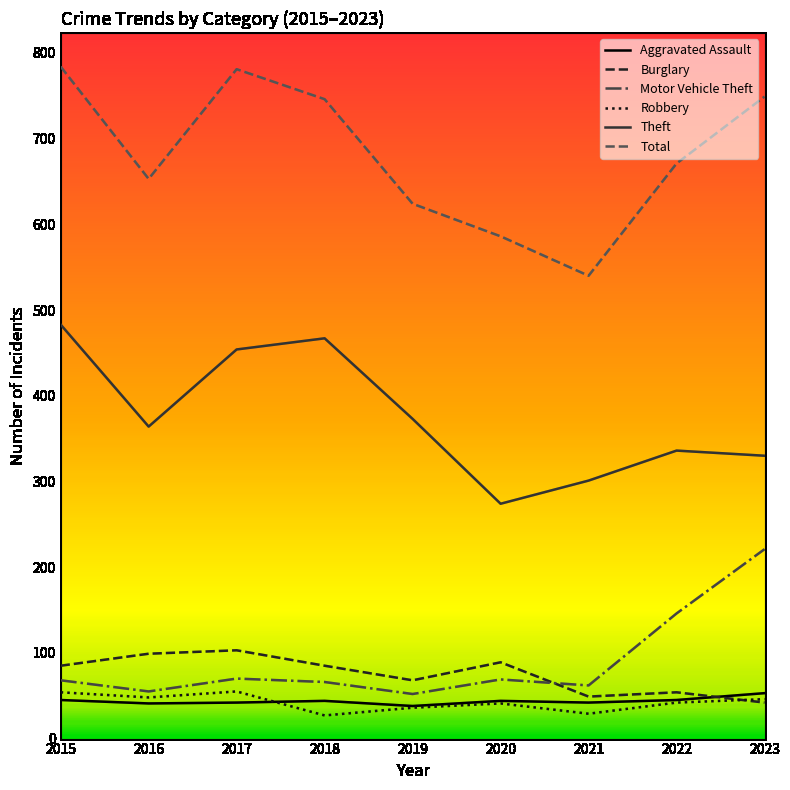

What is the total value across all series at 2023?

1441